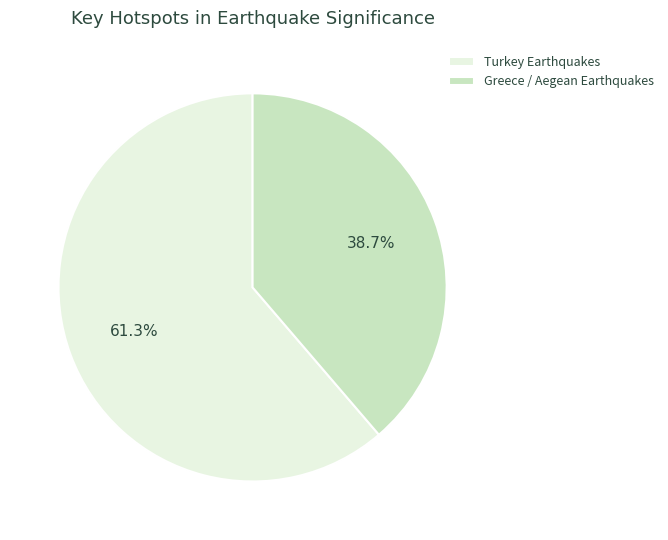

What is the total percentage of Turkey Earthquakes and Greece / Aegean Earthquakes?

100.0%